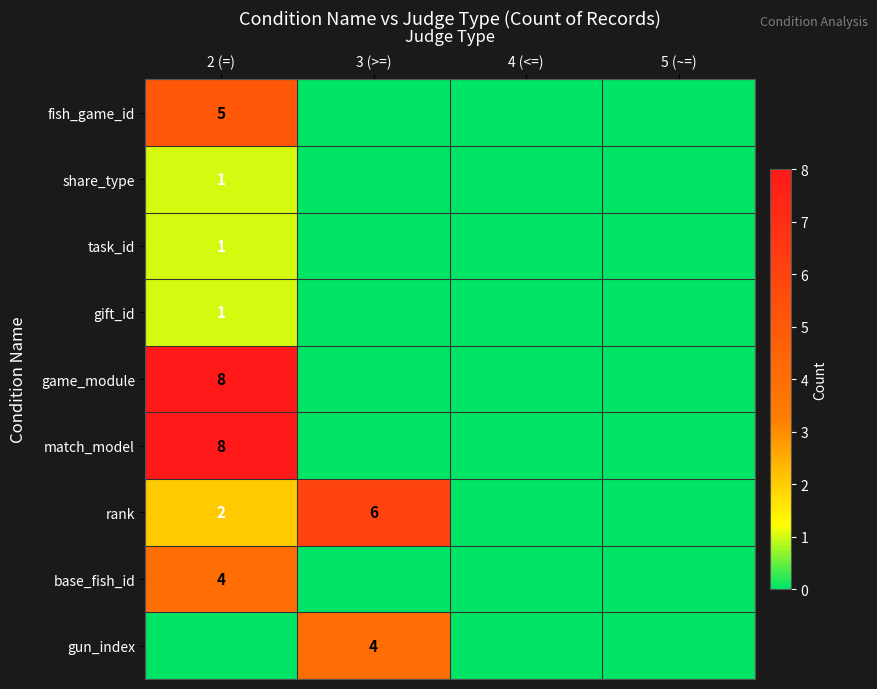

What is the sum of the rank values at 3 (>=) and 2 (=)?

8